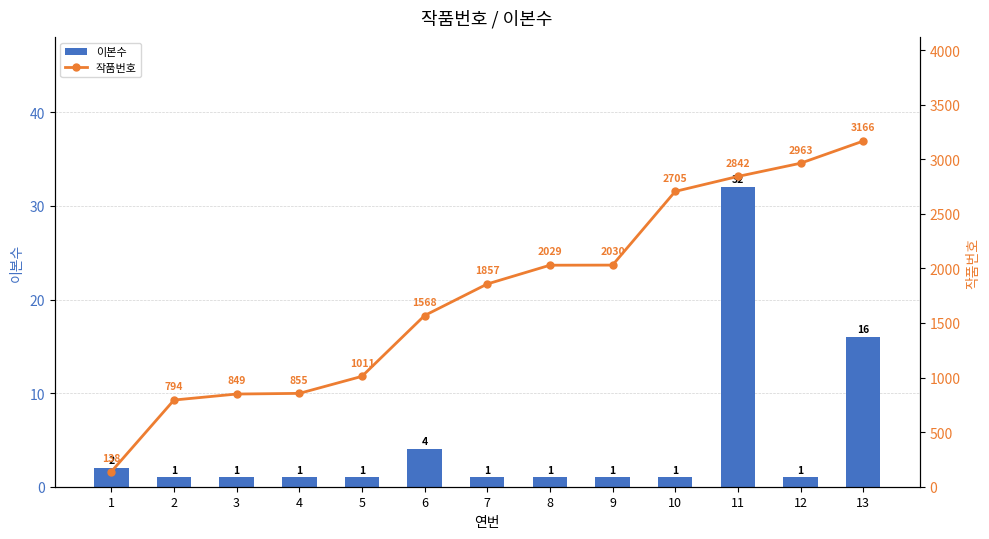

What is the sum of all 이본수 values?

63